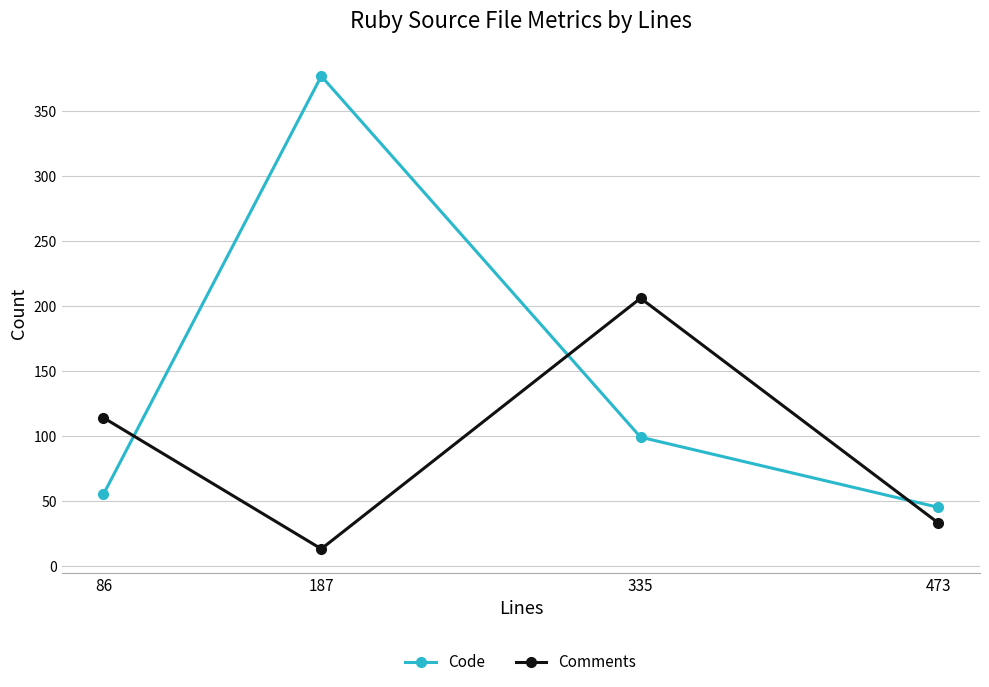

Between 187 and 335, which series saw the biggest shift?

Code